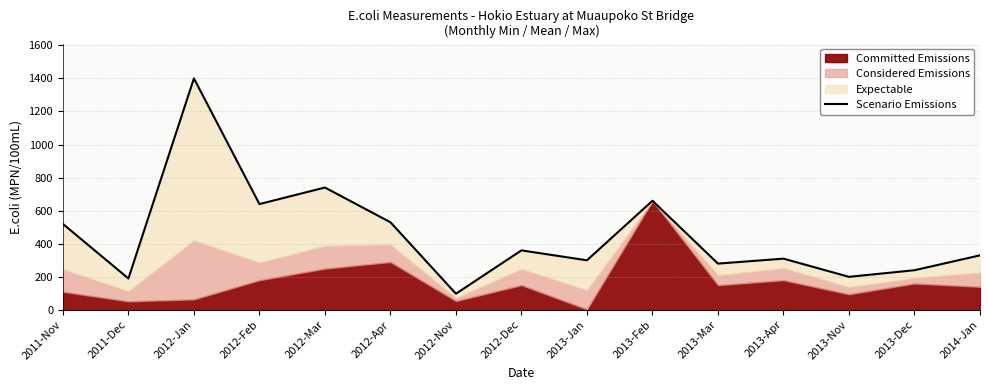

What is the difference between the second highest and second lowest values?

550